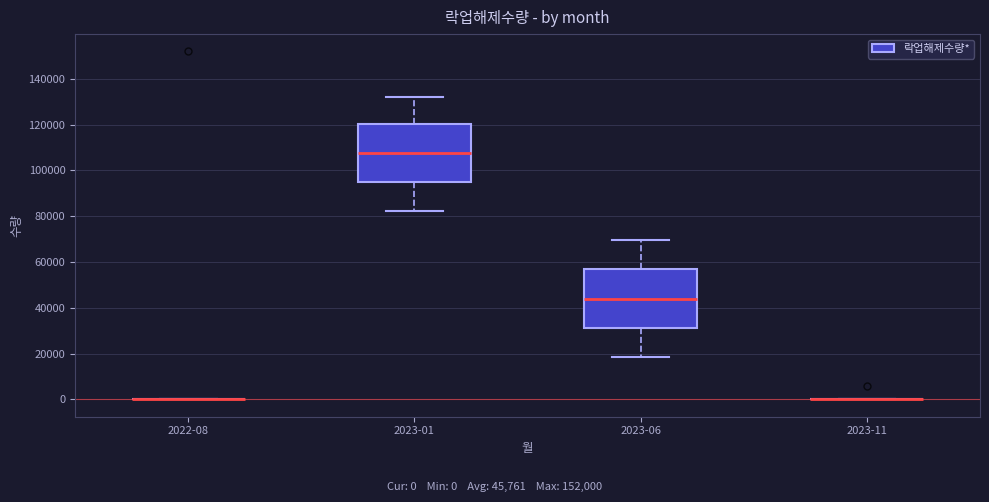

Reading left to right, read every box against the y-axis: the position of its median line, the range the box covers, and the ends of its whiskers. The values are not printed on the chart, so give them approximately, as read against the axis.

2022-08: box collapsed to a line at 0, whiskers 0 to 0
2023-01: median 108000, box 96000 to 120000, whiskers 82000 to 132000
2023-06: median 44000, box 32000 to 56000, whiskers 18000 to 70000
2023-11: box collapsed to a line at 0, whiskers 0 to 0